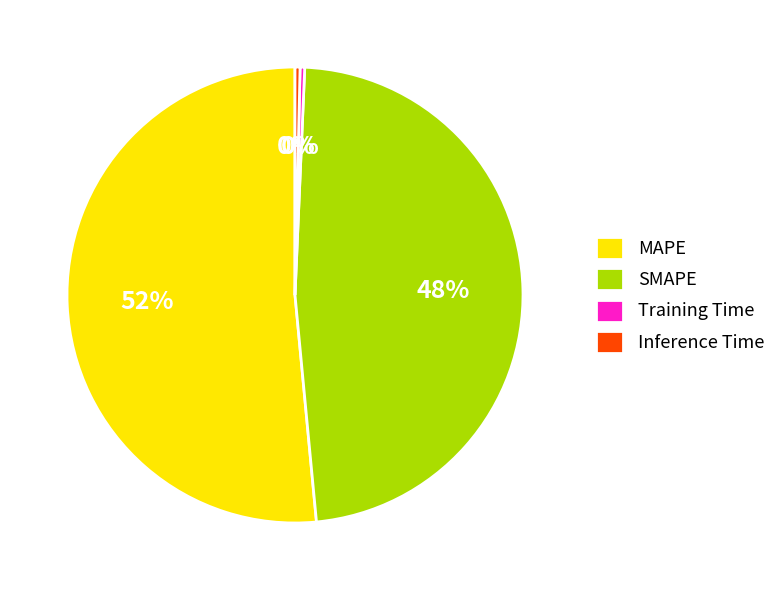

True or false: SMAPE accounts for 33% of the total.

False